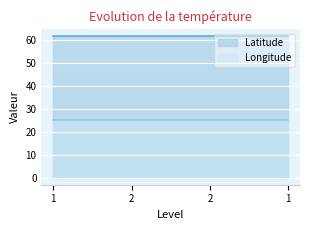

What is the label of the 1st point from the left?

1